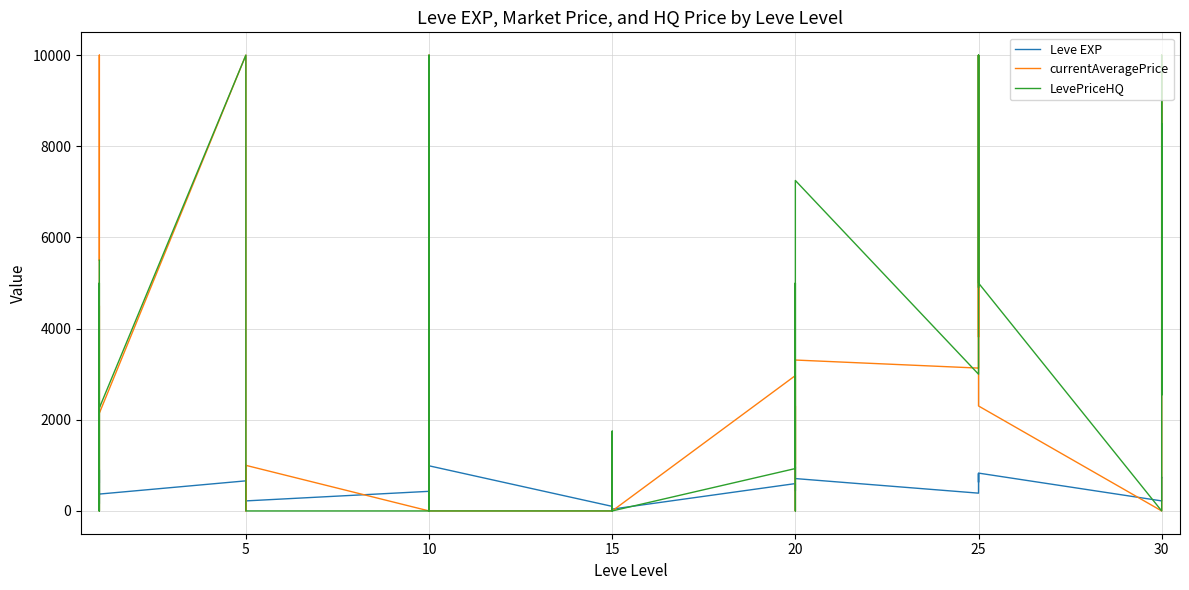

The value of Leve EXP at 20 is 1439.6. True or false?

False